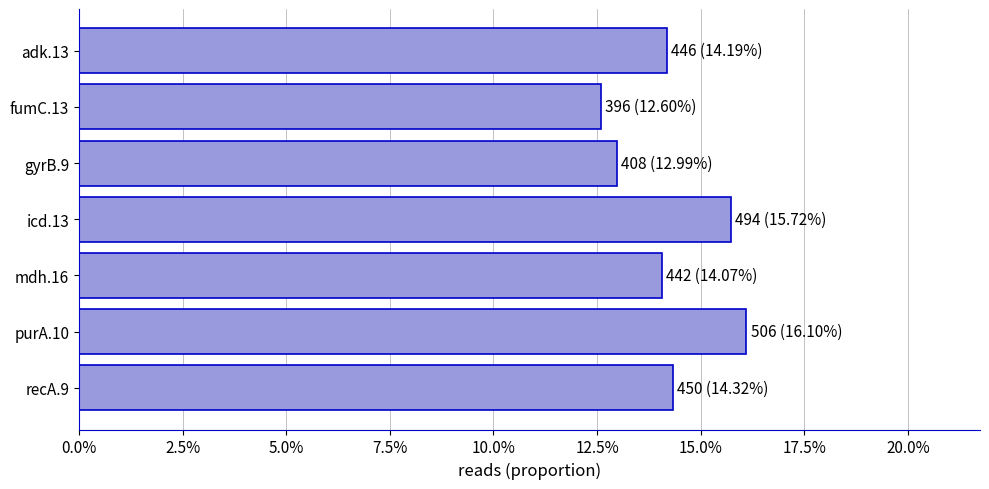

Are the bars horizontal?

Yes